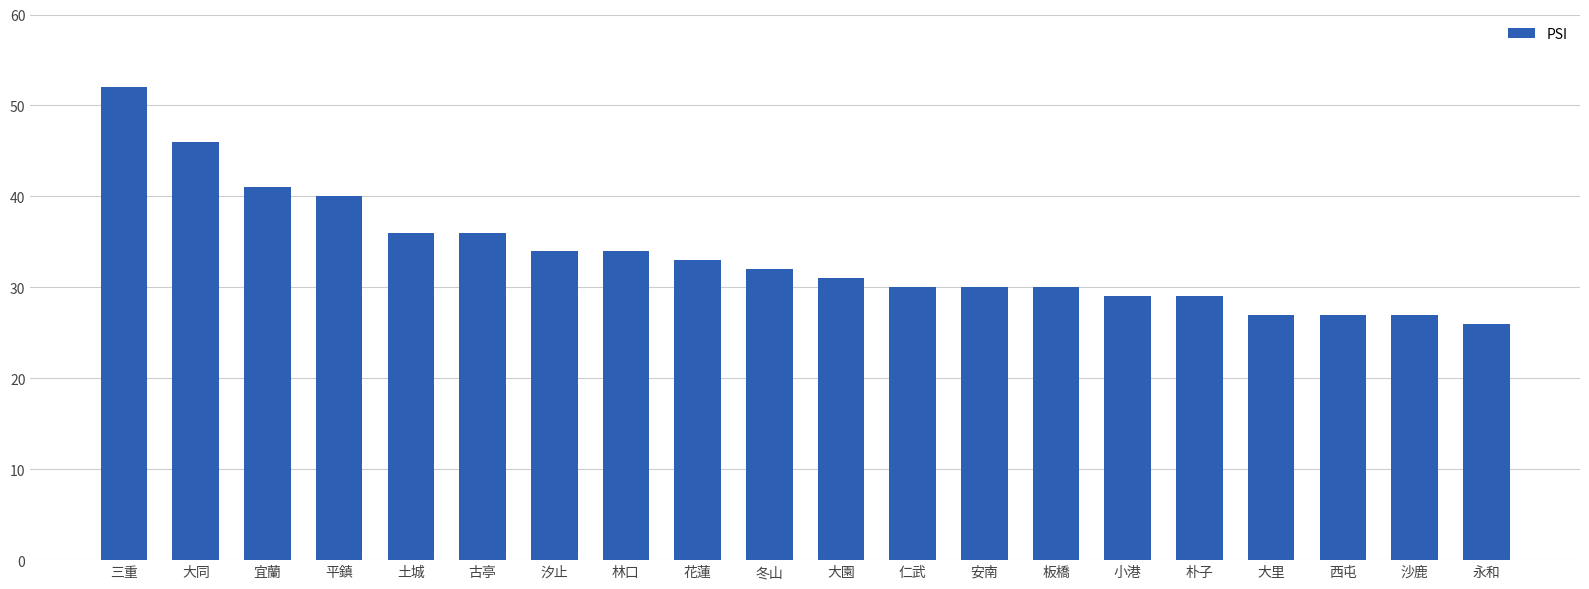

What is the sum of all values?

670